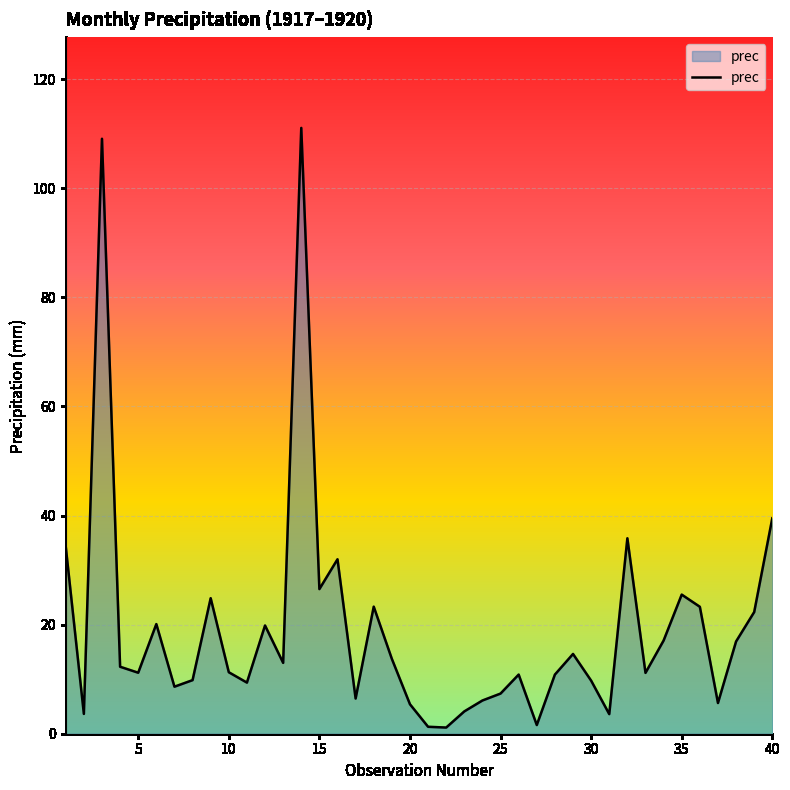

What is the maximum value shown in the chart?

111.1